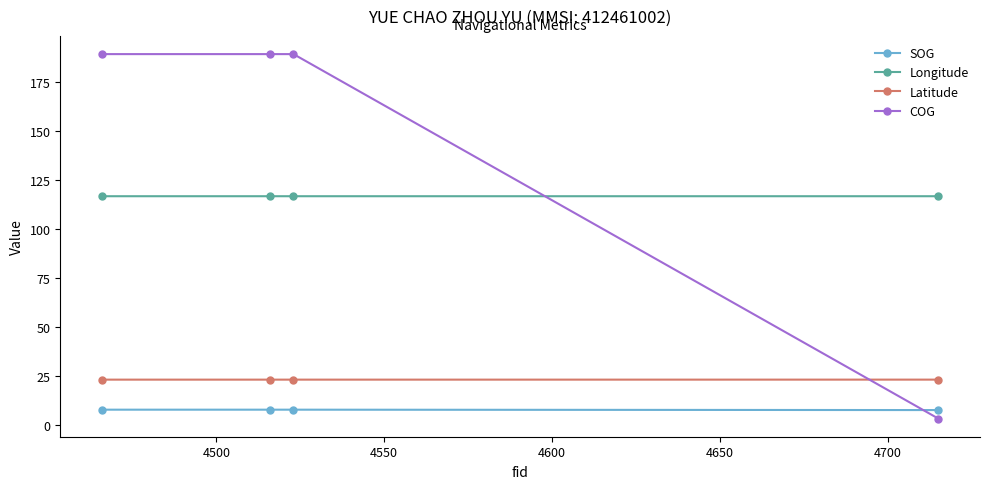

Which series has the largest total across all categories?

COG